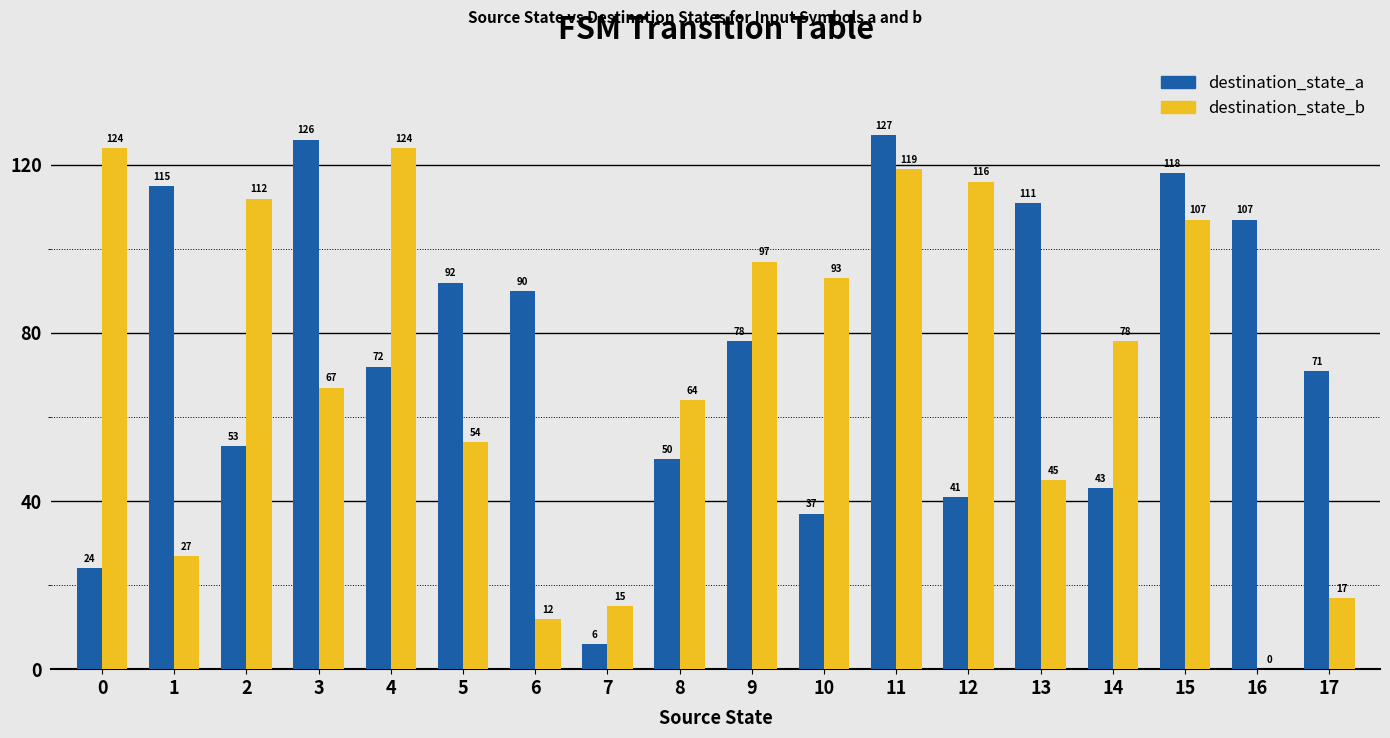

Which series has the largest total across all categories?

destination_state_a